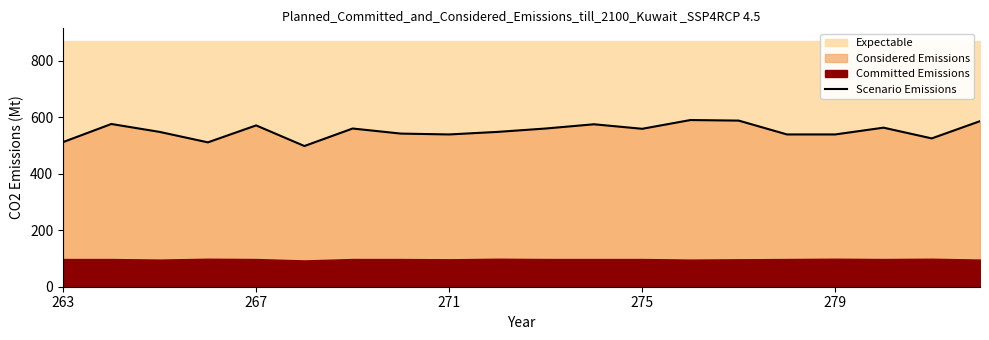

The Scenario Emissions series shows 539 at 271. True or false?

True